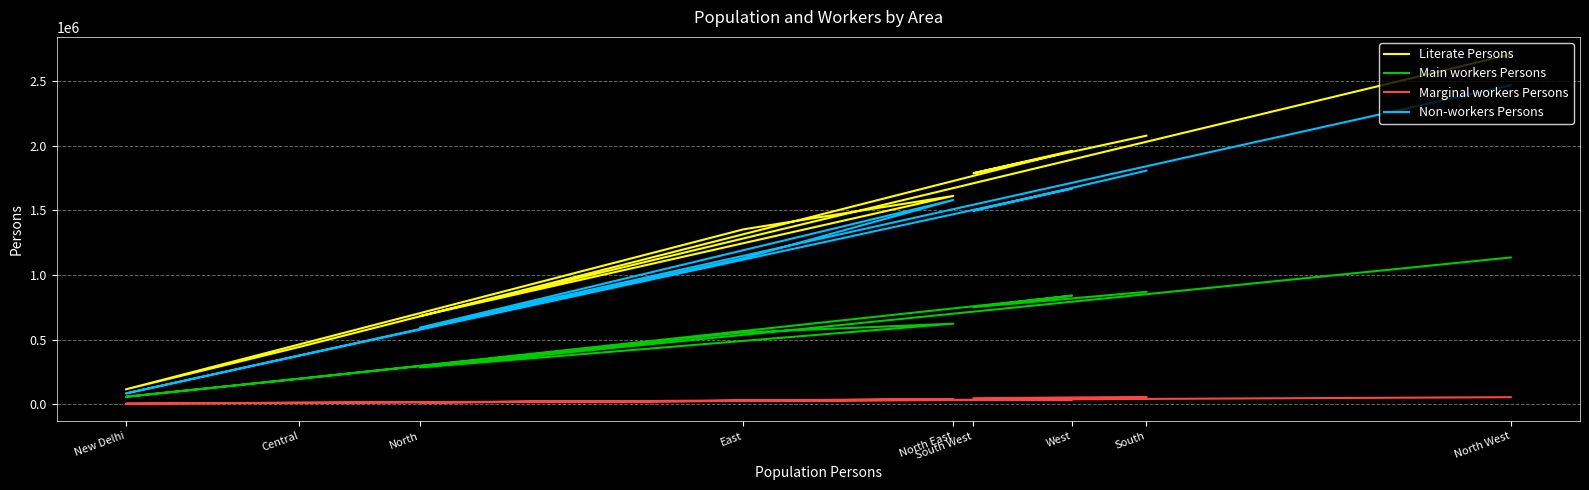

At which label is Main workers Persons closest to 595798?

North East